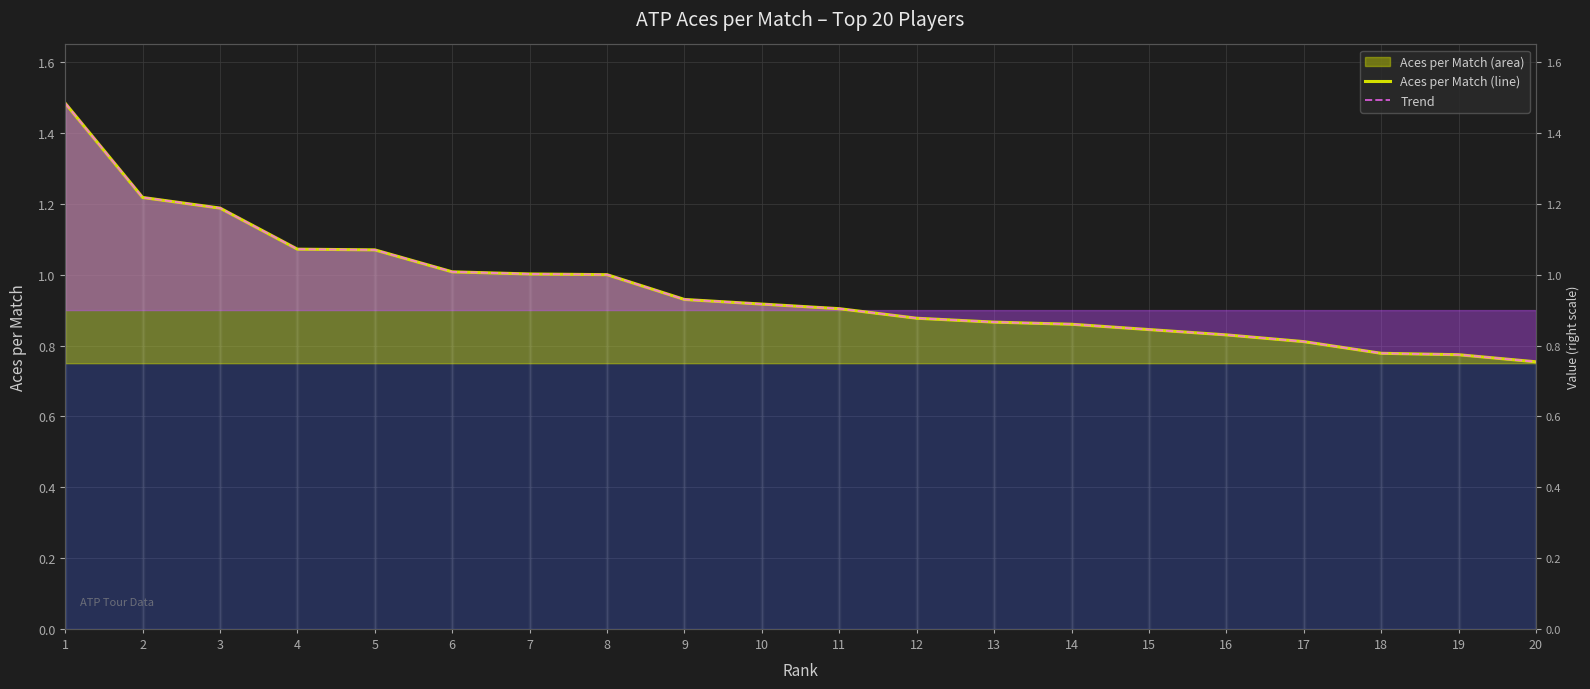

How many lines are shown in the chart?

2